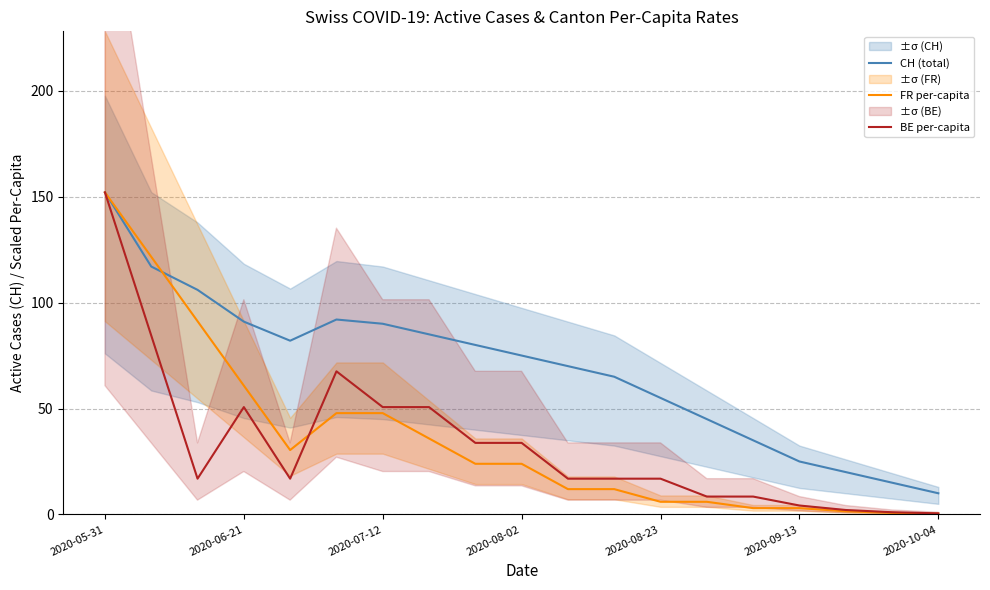

Rank the series at 14 from highest to lowest value.

CH (total), BE per-capita, FR per-capita